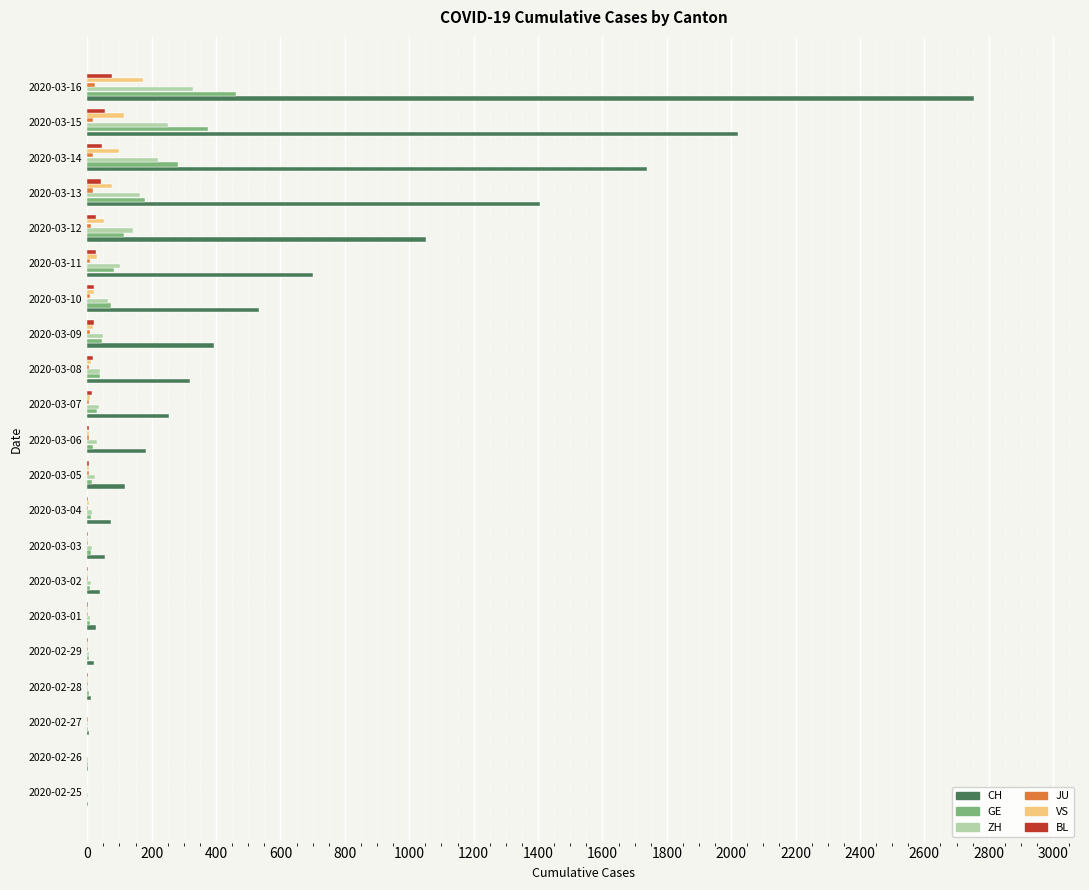

How many data points does each series have?

21